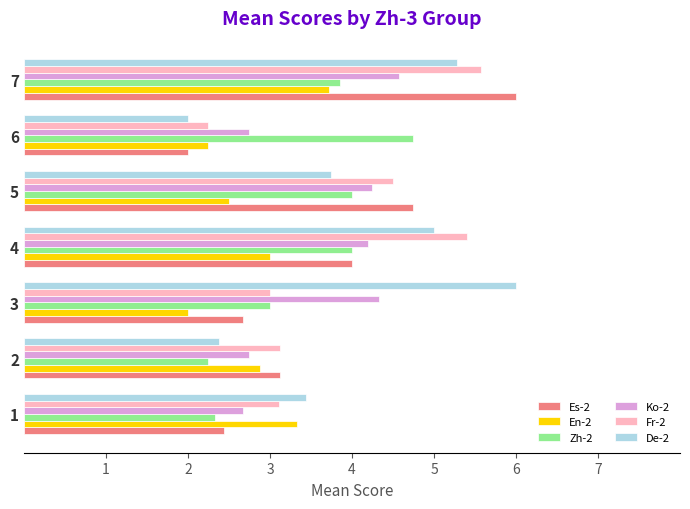

What is the average value of the Ko-2 series?

3.6